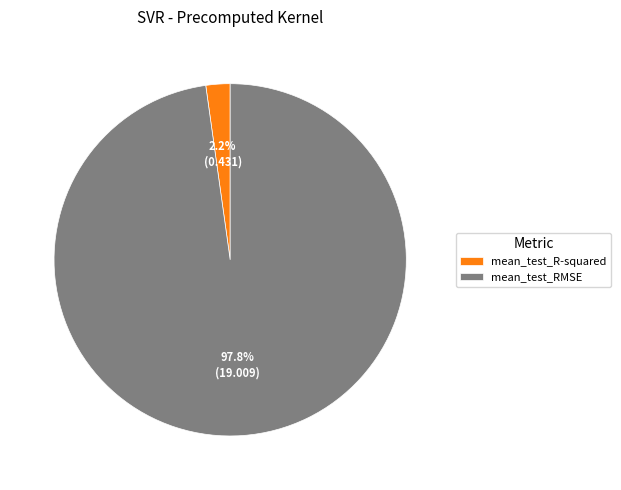

To the nearest percent, what is the average slice percentage?

50%